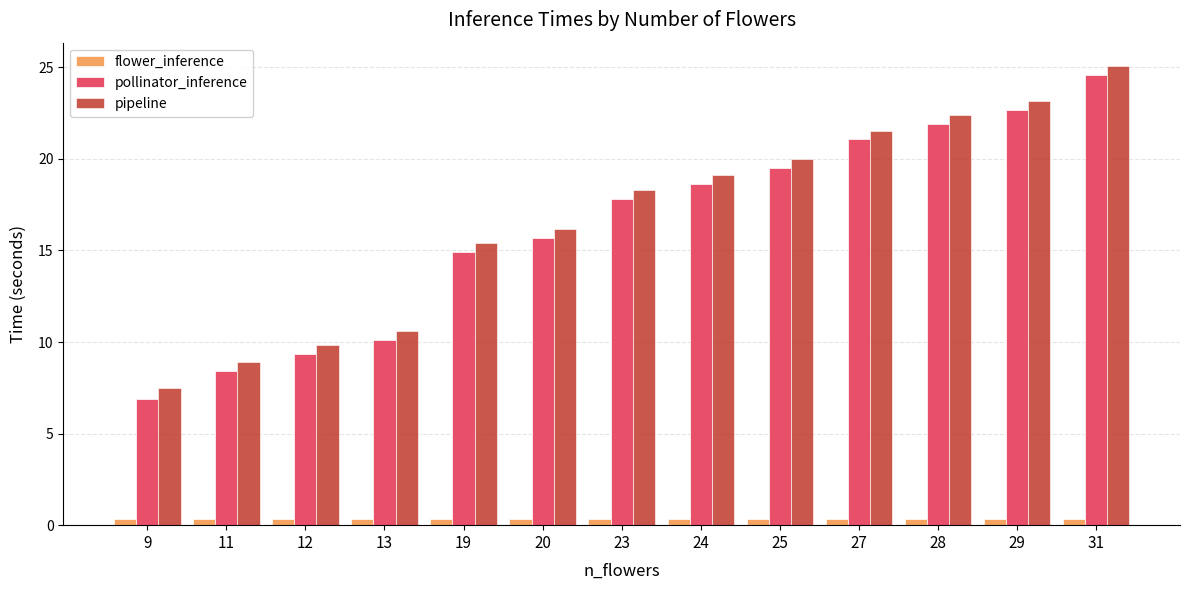

What is the highest value of the pipeline series?

25.1